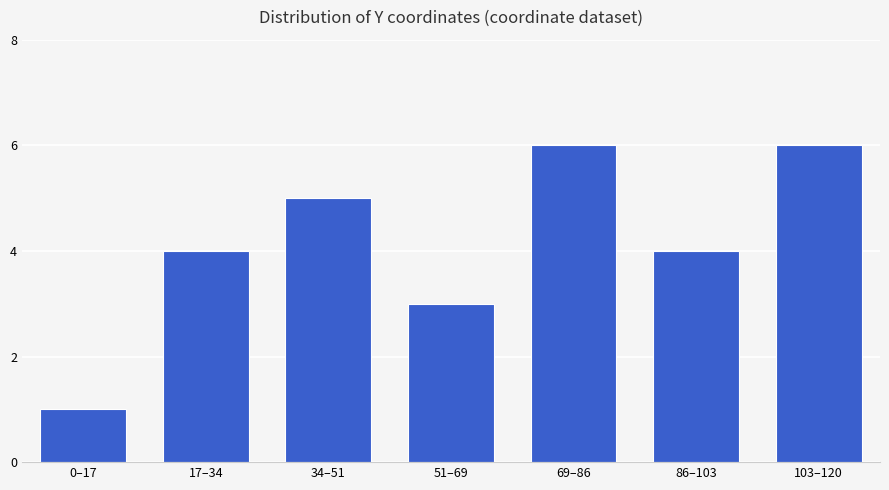

What is the difference between the maximum and minimum values?

5